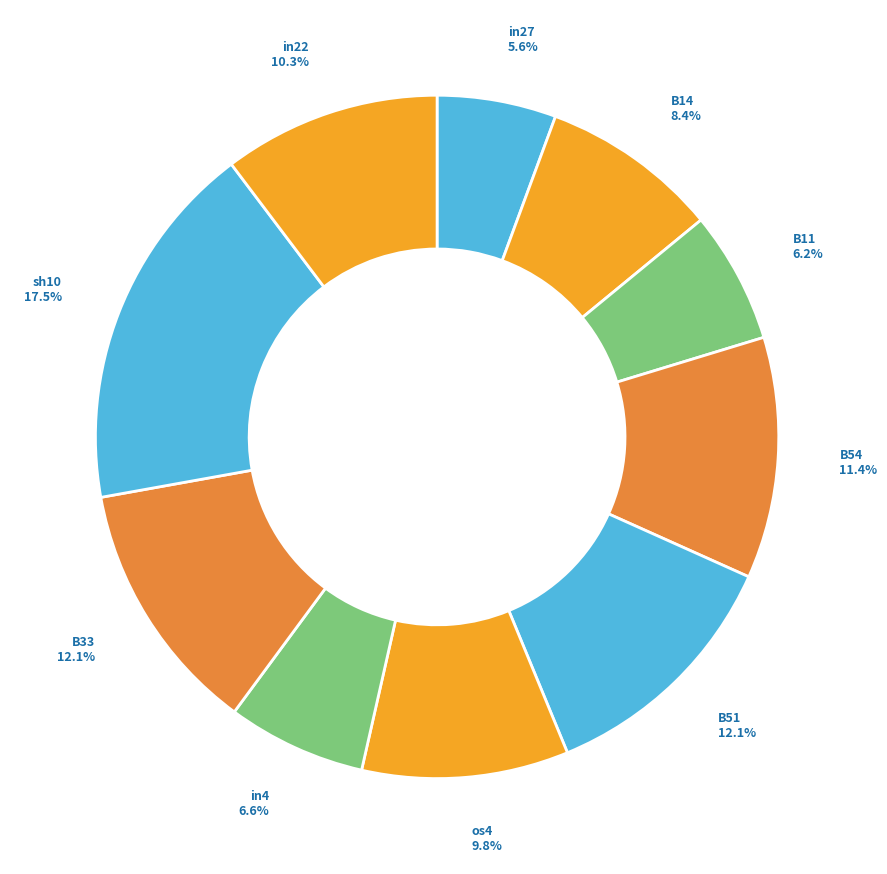

What is the smallest slice in the pie chart?

in27